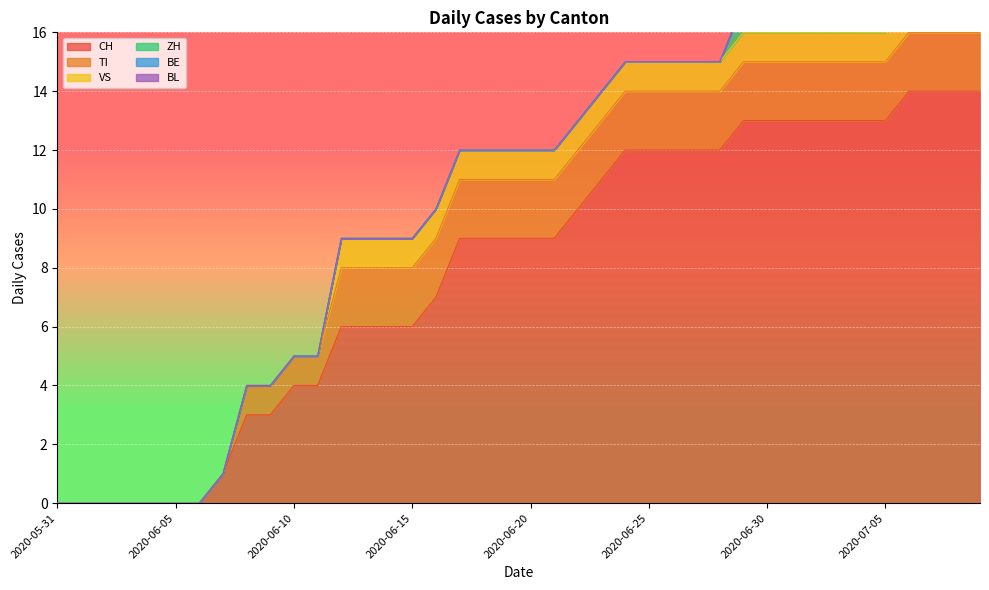

What is the difference between the highest and lowest values at 2020-06-17?

9